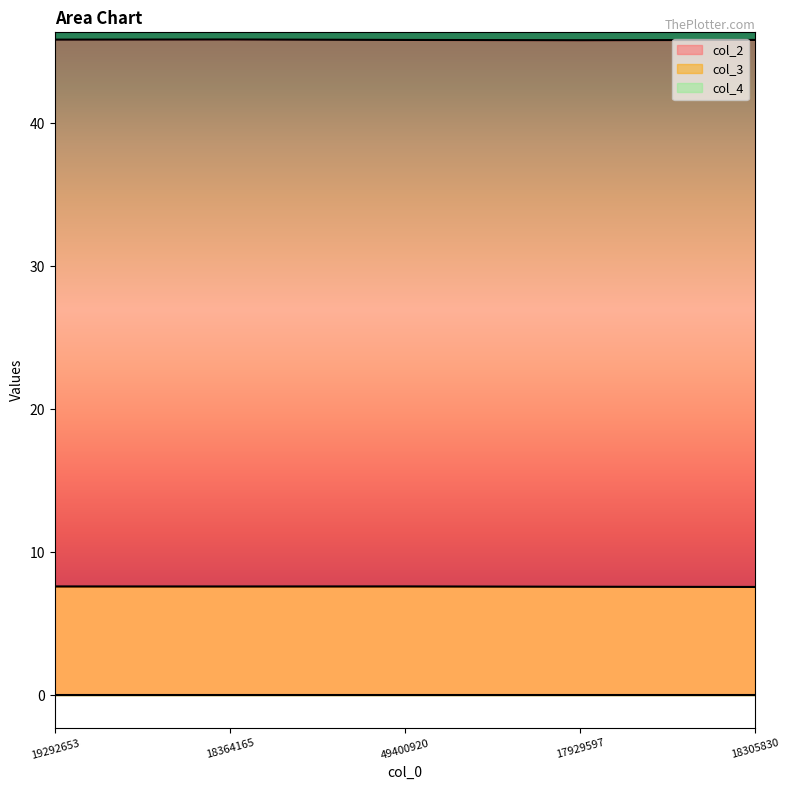

Is it true that col_3 equals 10.5 at 19292653?

False